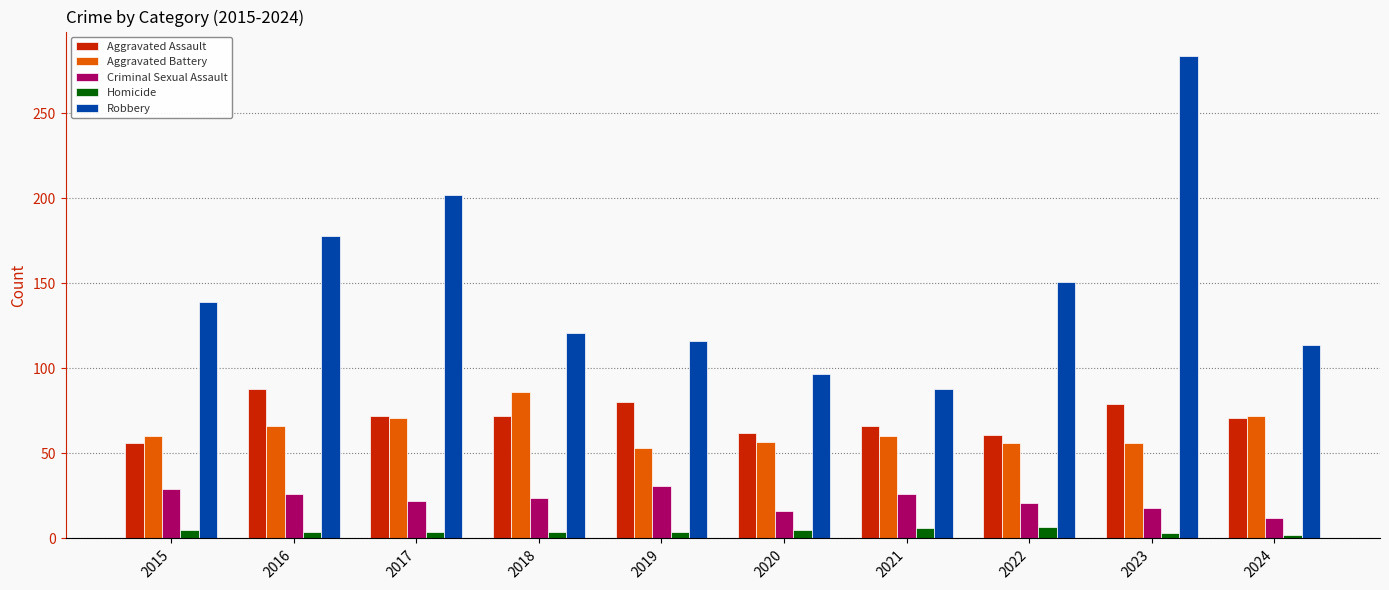

At which category is the sum across all series the highest?

2023